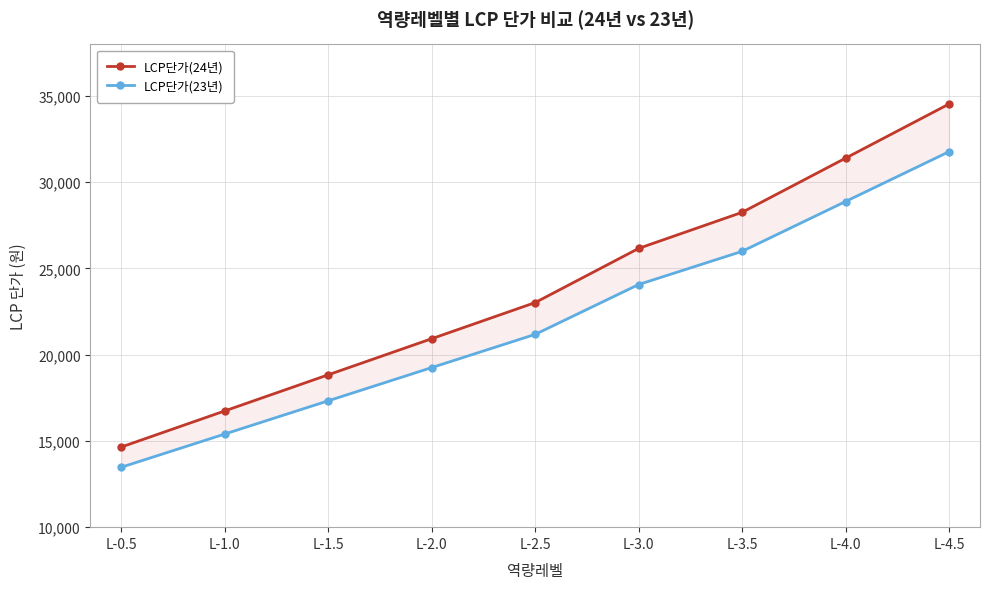

True or false: LCP단가(24년) and LCP단가(23년) intersect in this chart.

False